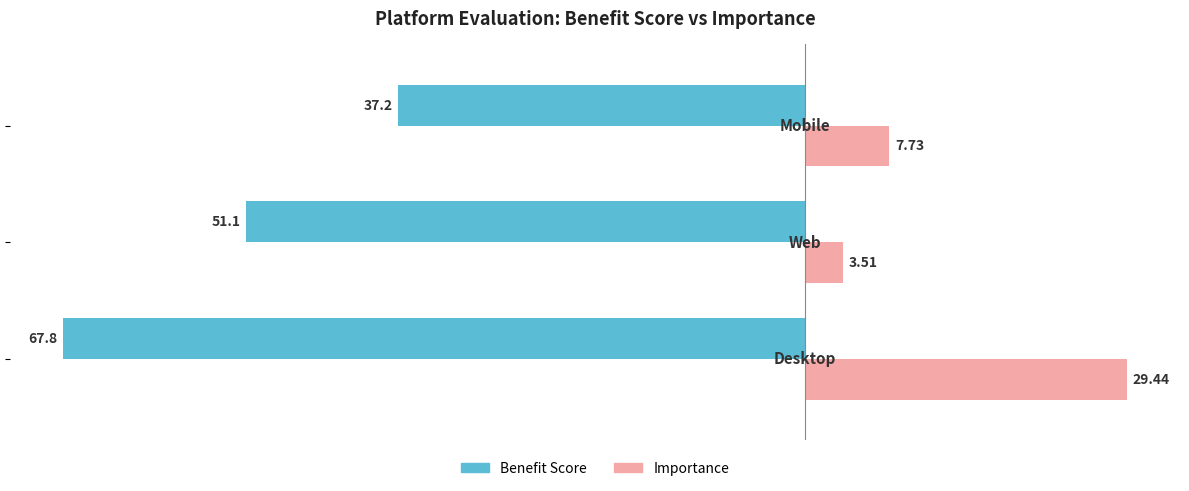

Which series has the widest spread of values?

Benefit Score